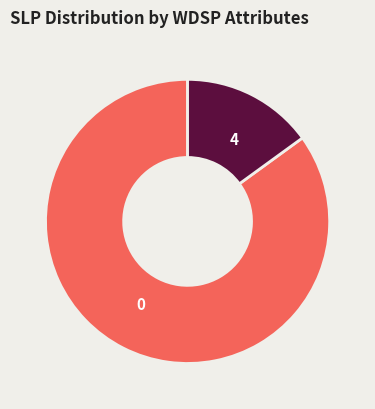

How many slices are in this pie chart?

2